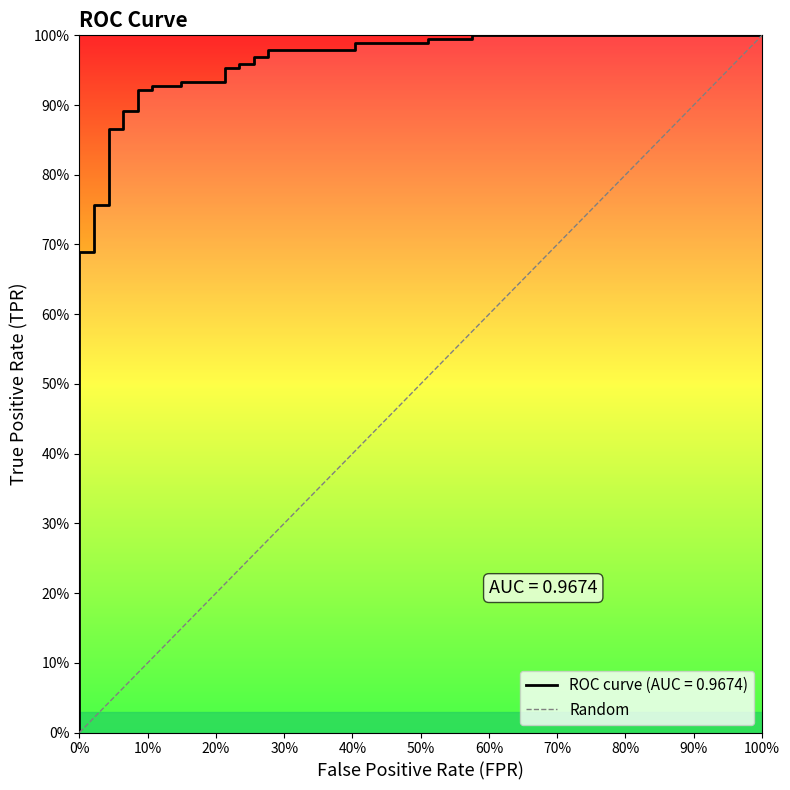

List the labels in order of value, smallest first.

0%, 100%